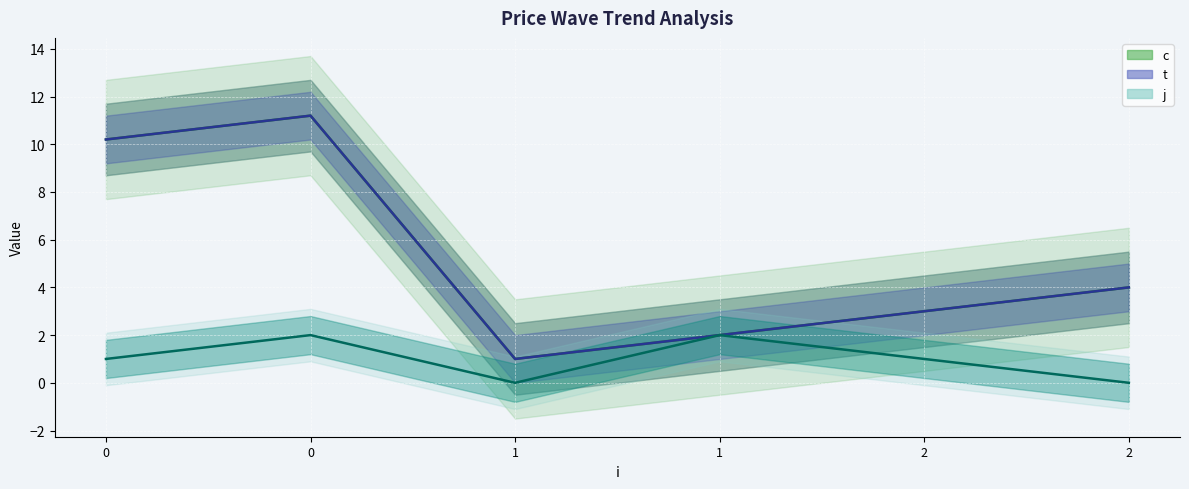

What is the average value of the c series?

5.2